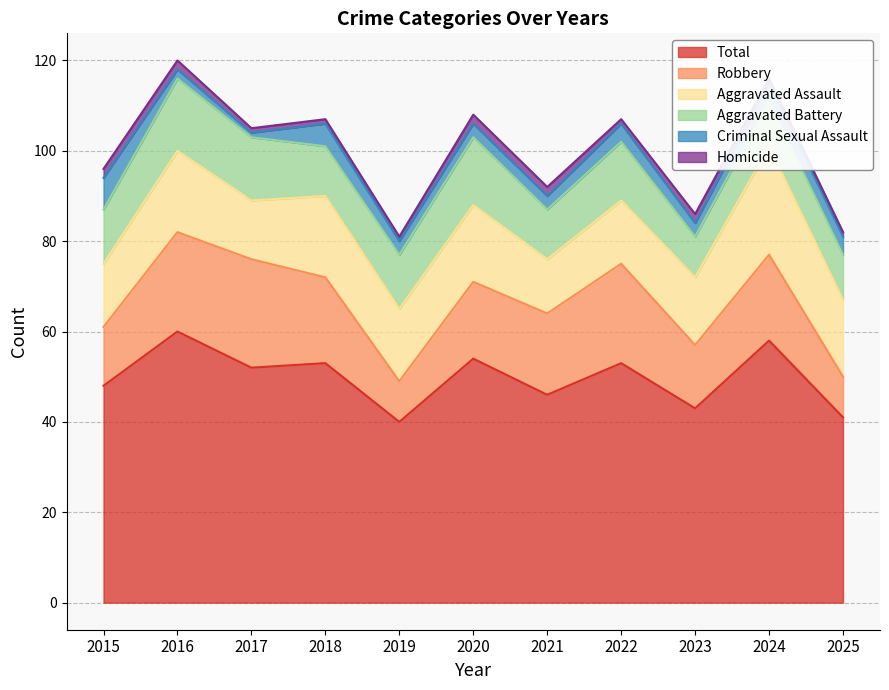

Reading left to right, what are all the values shown in this chart?

Aggravated Assault: 14	18	13	18	16	17	12	14	15	24	17
Aggravated Battery: 12	16	14	11	12	15	11	13	9	10	10
Criminal Sexual Assault: 7	2	1	5	3	3	3	4	3	4	4
Homicide: 2	2	1	1	1	2	2	1	2	1	1
Robbery: 13	22	24	19	9	17	18	22	14	19	9
Total: 48	60	52	53	40	54	46	53	43	58	41